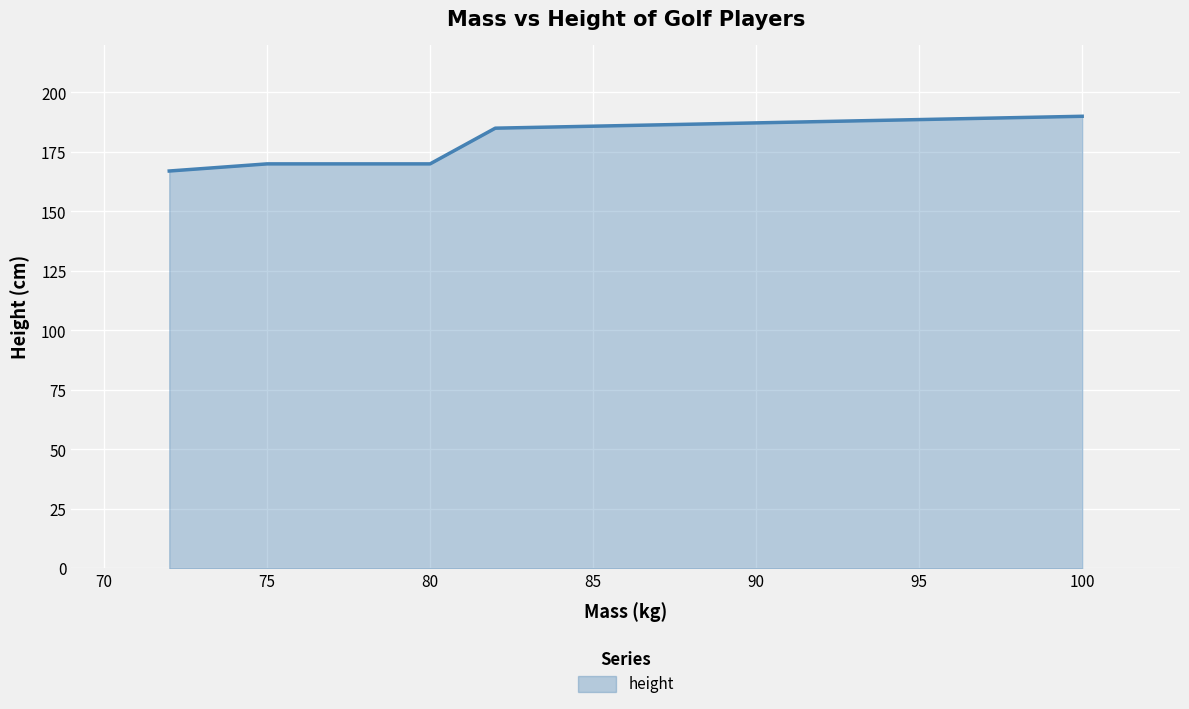

What is the smallest value displayed?

167